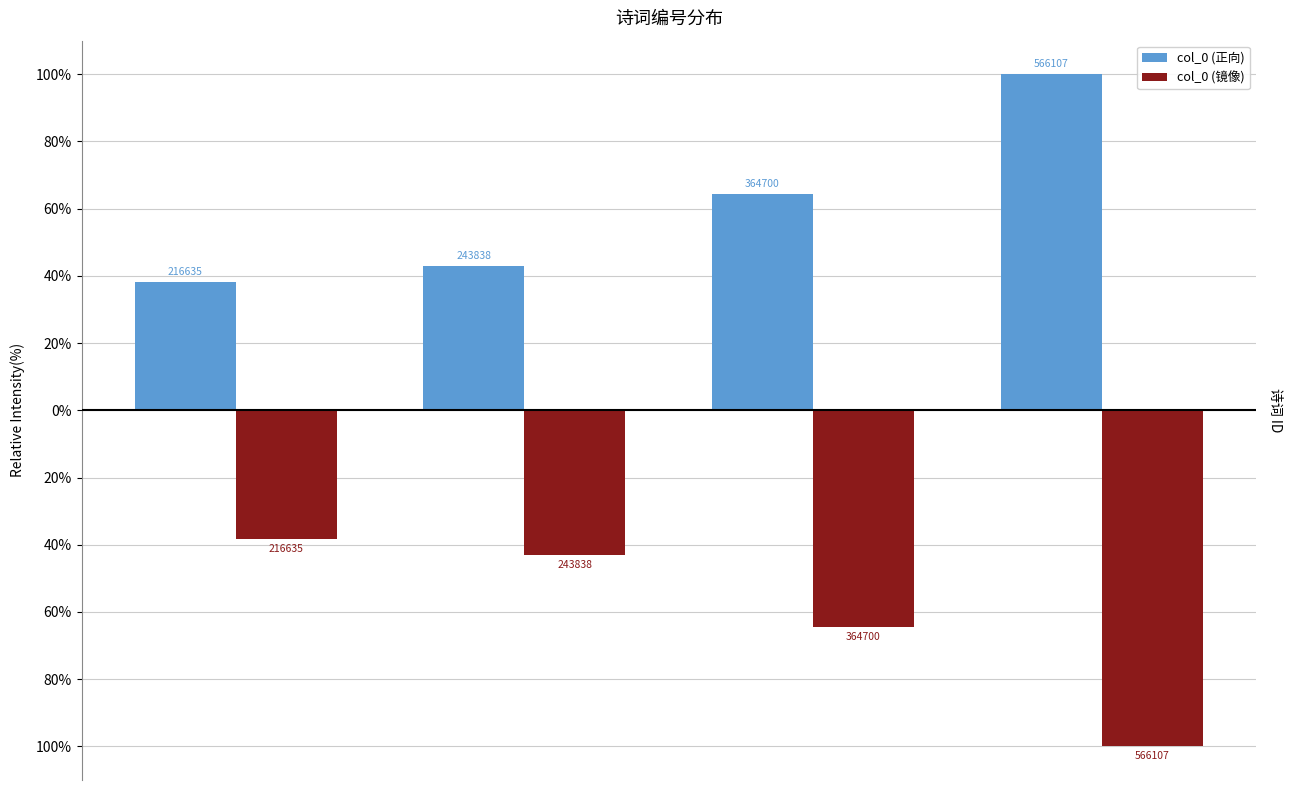

Does the chart contain stacked bars?

No